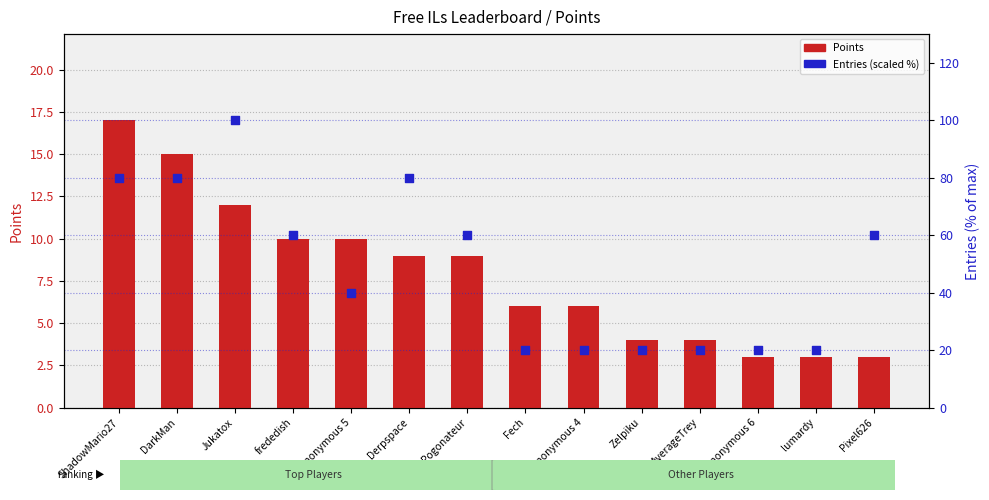

At how many categories does at least one series exceed 34?

8